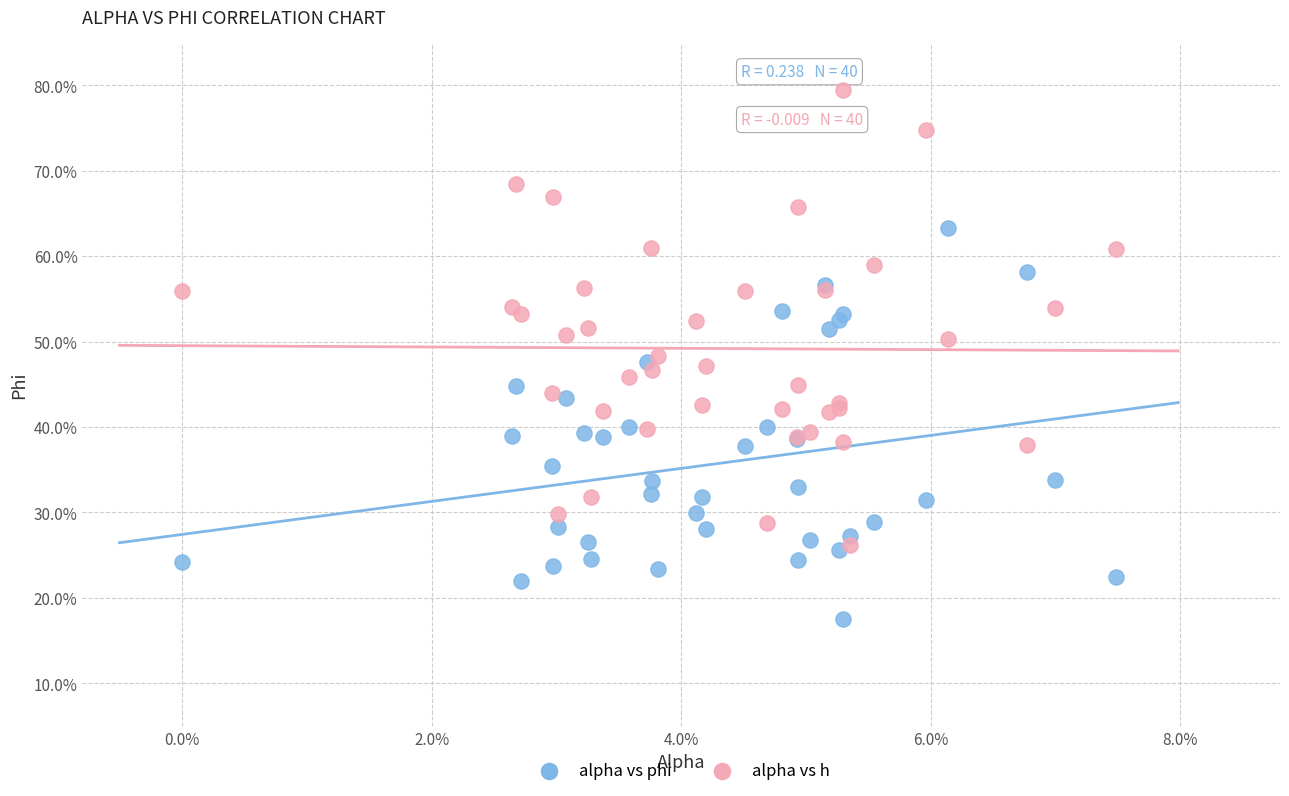

What are all the series names shown in the legend?

alpha vs phi, alpha vs h